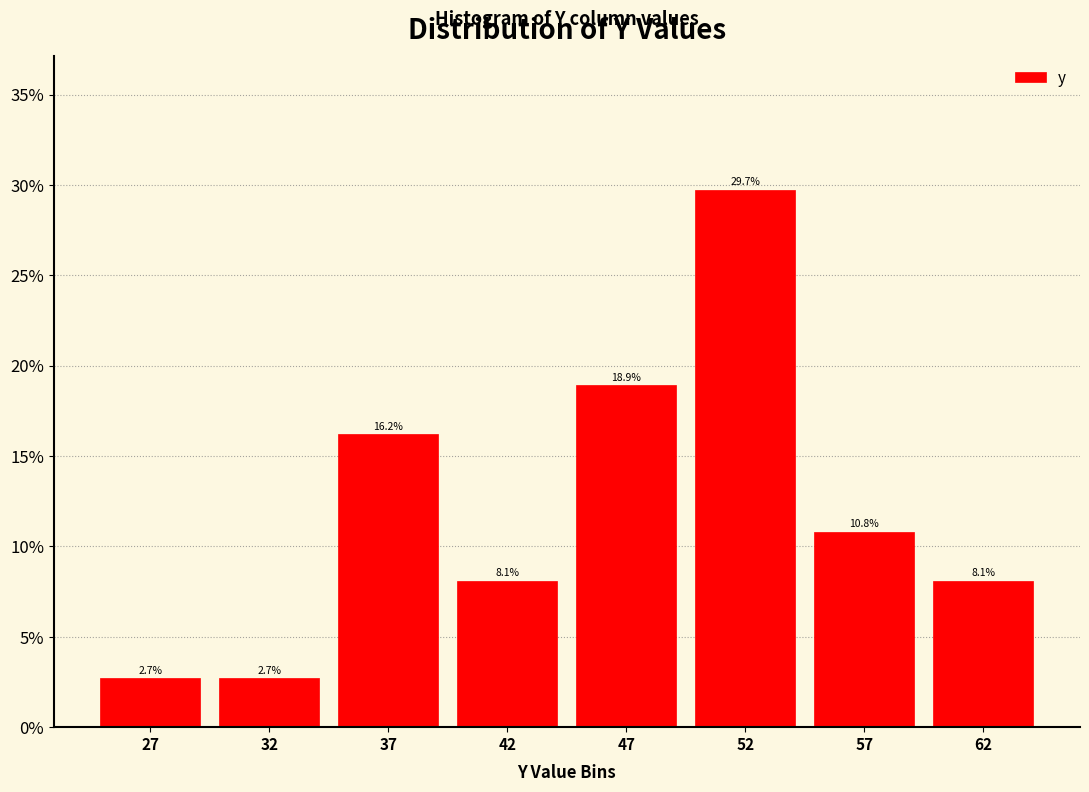

Reading left to right, what are all the values shown in this chart?

2.7	2.7	16.2	8.1	18.9	29.7	10.8	8.1